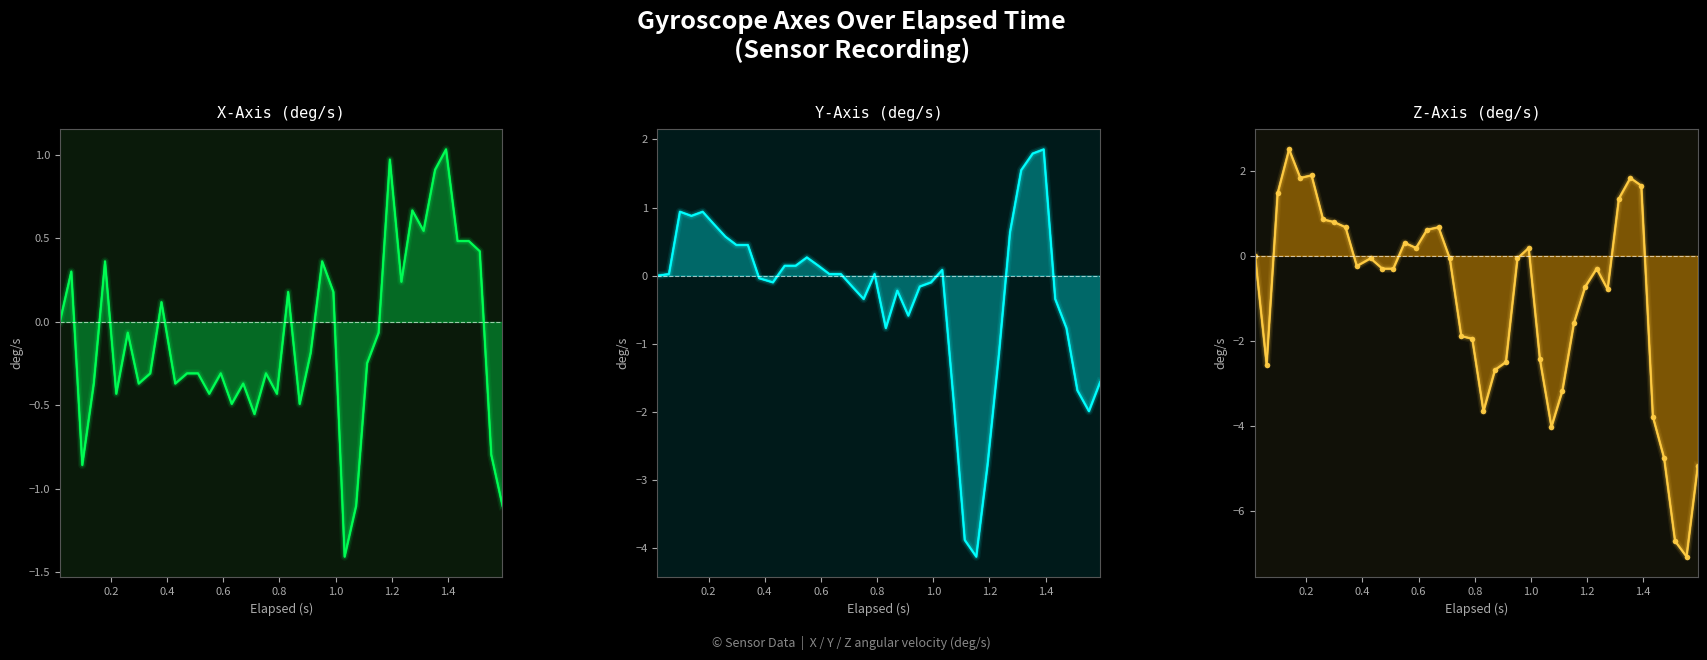

At 26, list the series in order from smallest to largest.

Z-Axis (deg/s)_line, Y-Axis (deg/s)_line, X-Axis (deg/s)_line